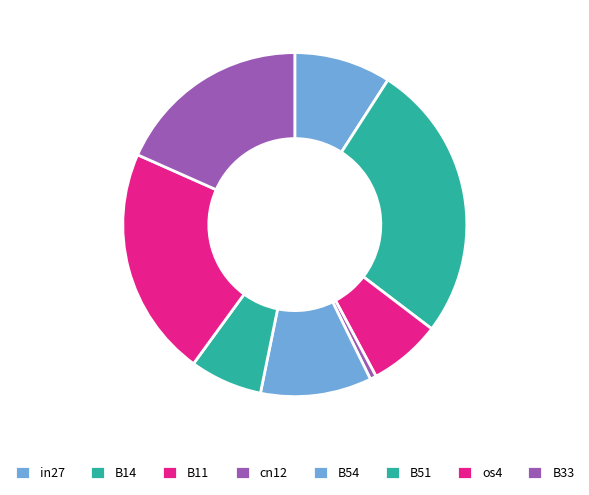

How many slices are in this pie chart?

8